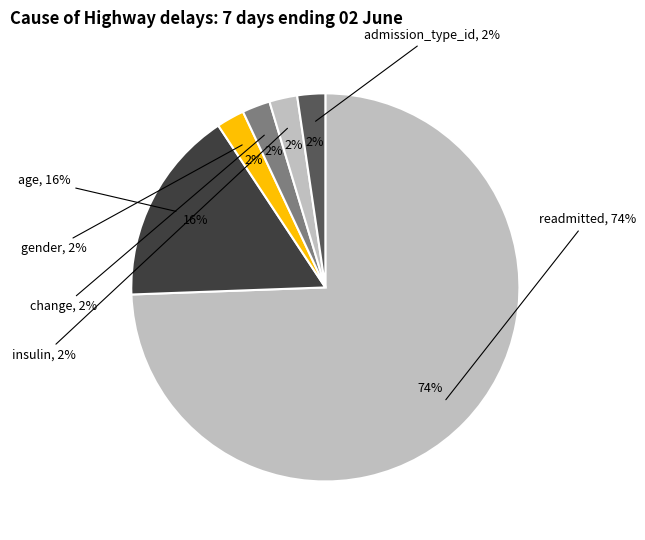

To the nearest percent, what portion does age represent?

16%